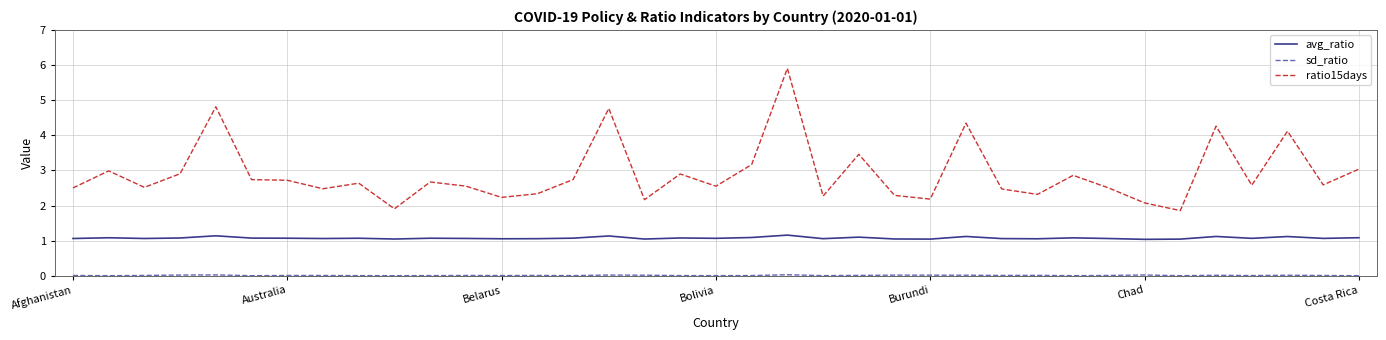

Which series has the widest spread of values?

ratio15days